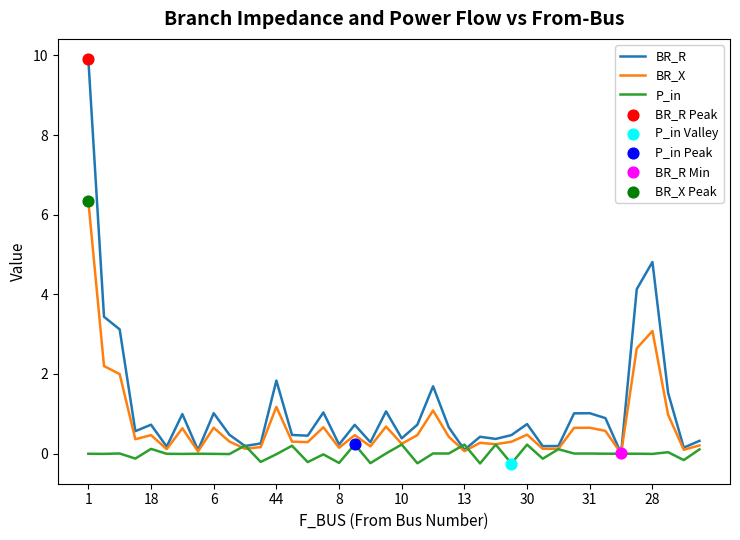

Rank the series by their average value, from lowest to highest.

P_in, BR_X, BR_R